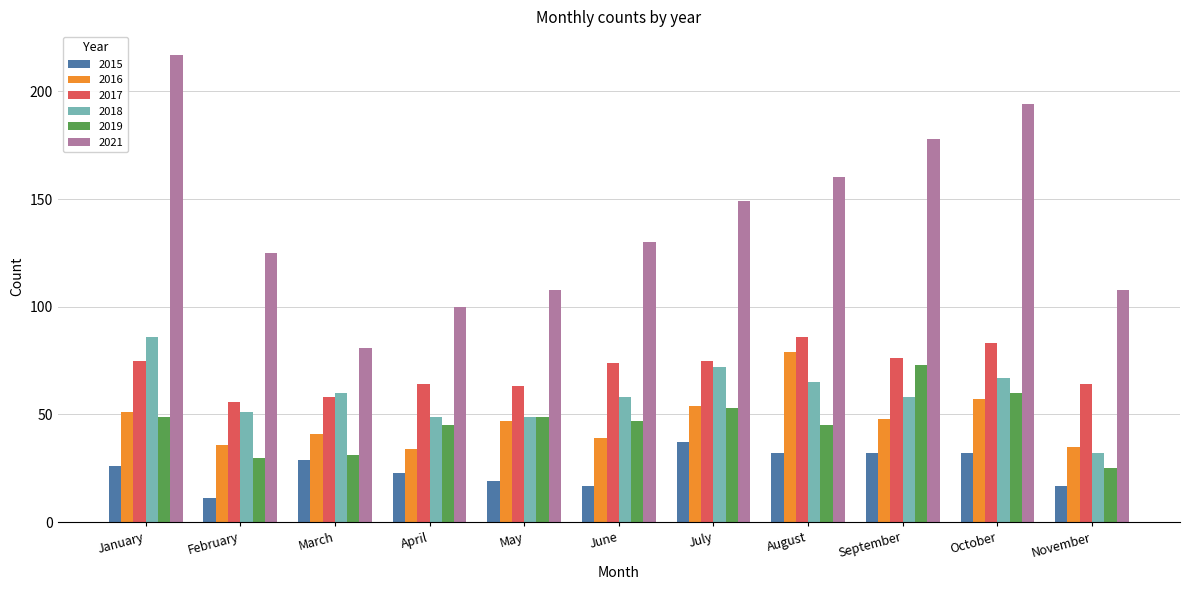

Which series has the widest spread of values?

2021